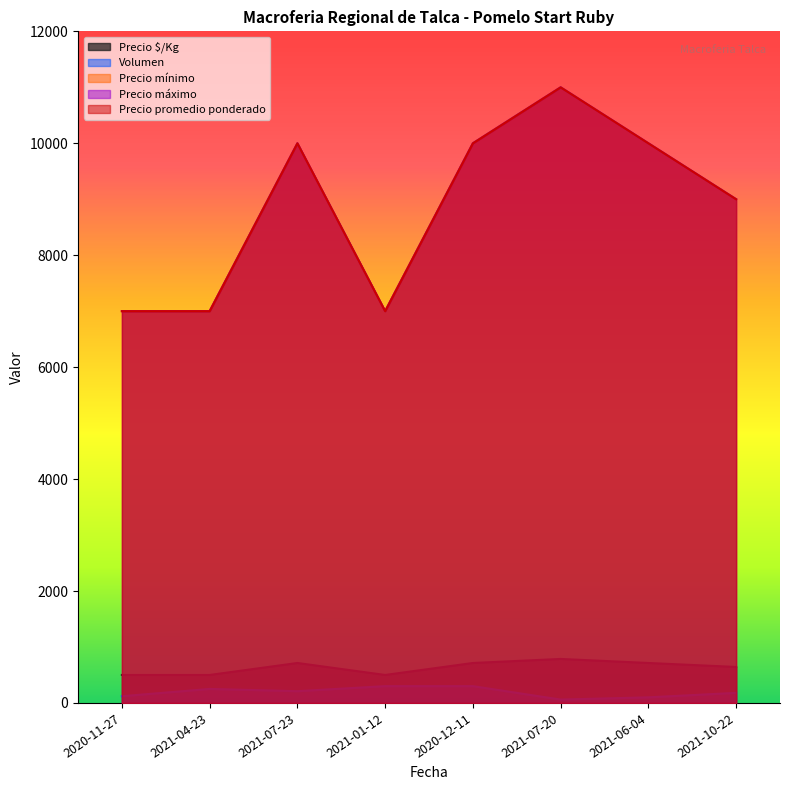

What is the highest value of the Precio promedio ponderado series?

11000